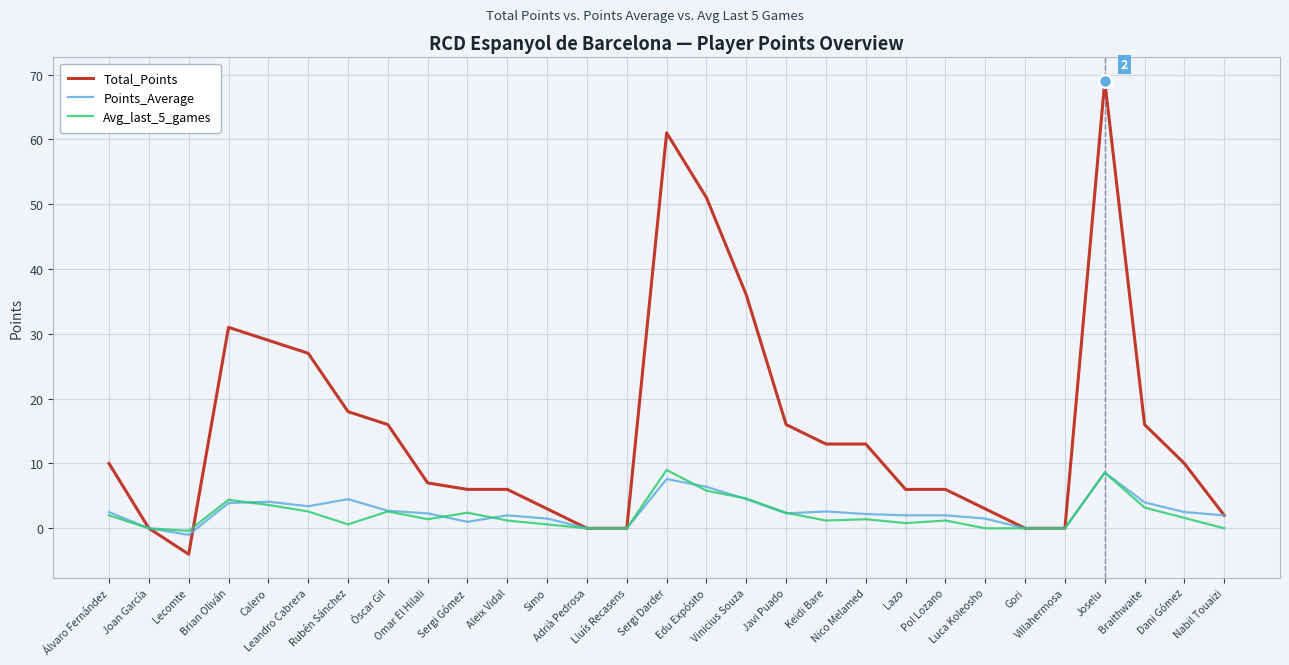

What is the minimum value for Total_Points?

-4.0